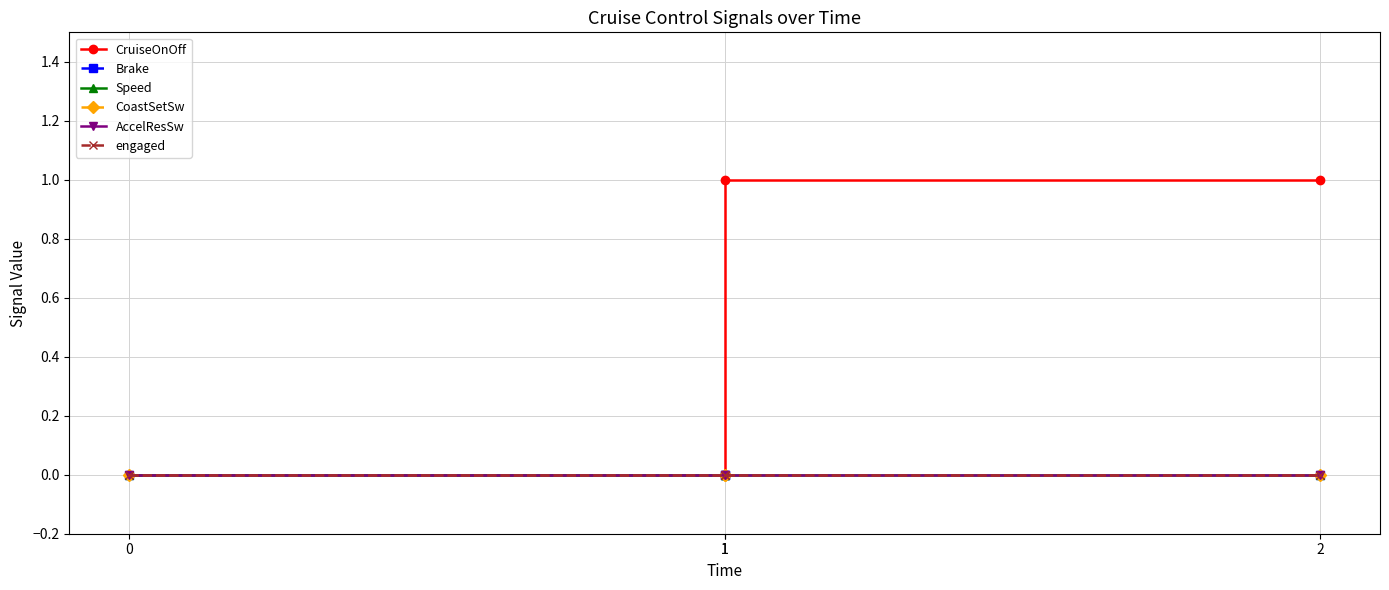

True or false: CoastSetSw and Brake cross at least once.

False